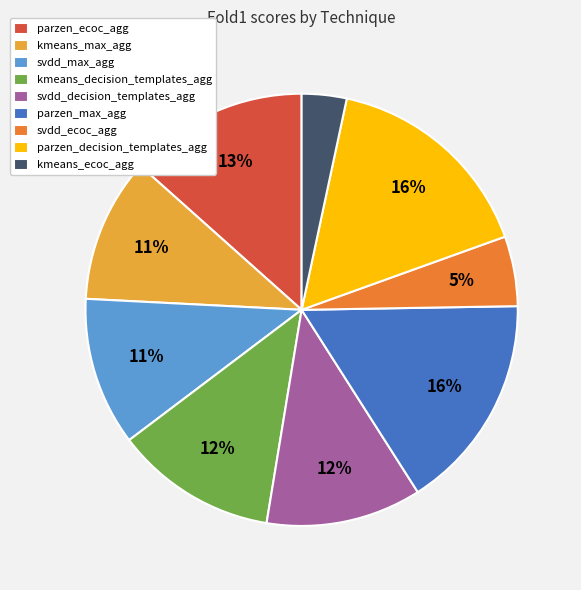

What percentage is the parzen_max_agg slice, to the nearest percent?

16%